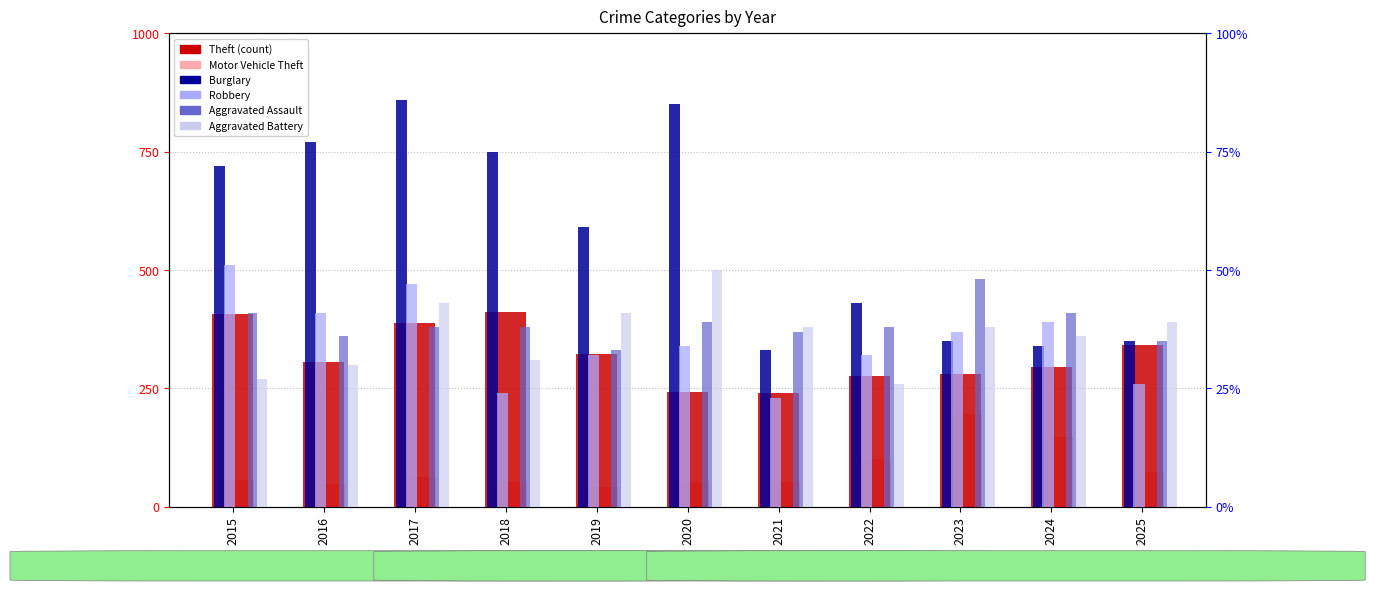

How many categories are shown in the chart?

11